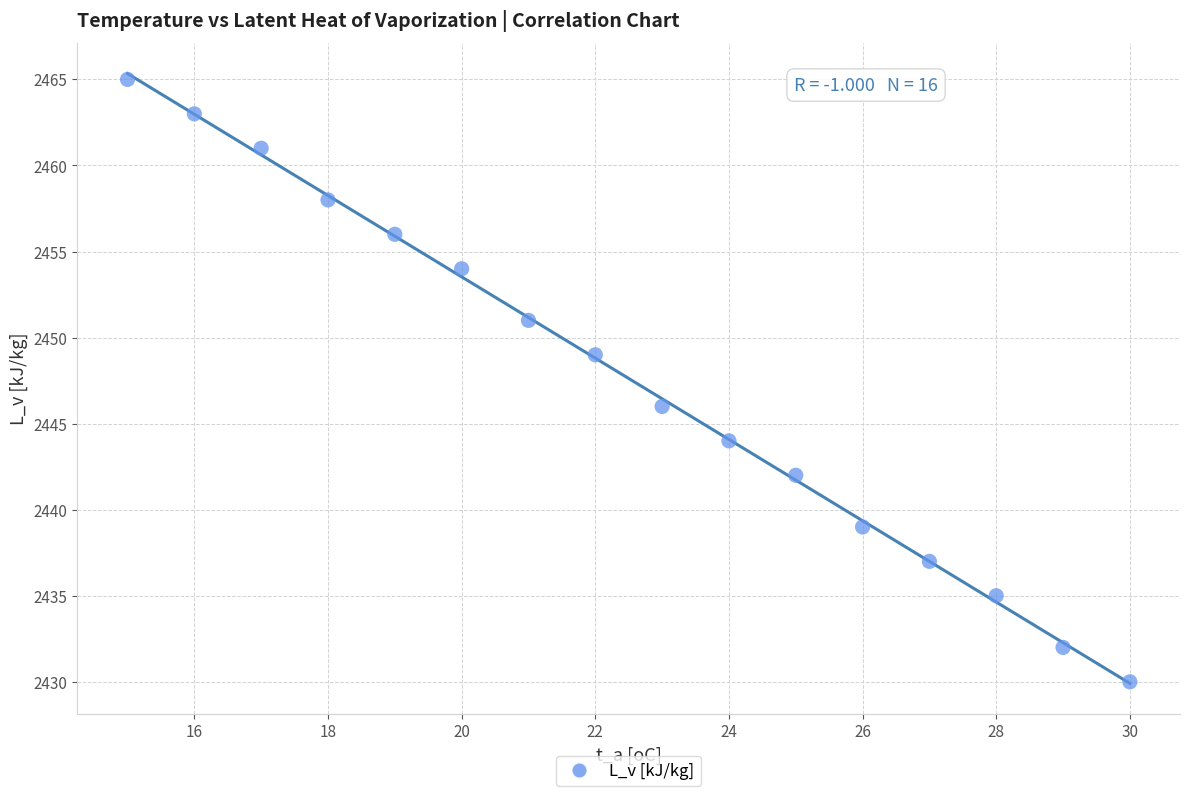

What is the range of X values (max minus min)?

15